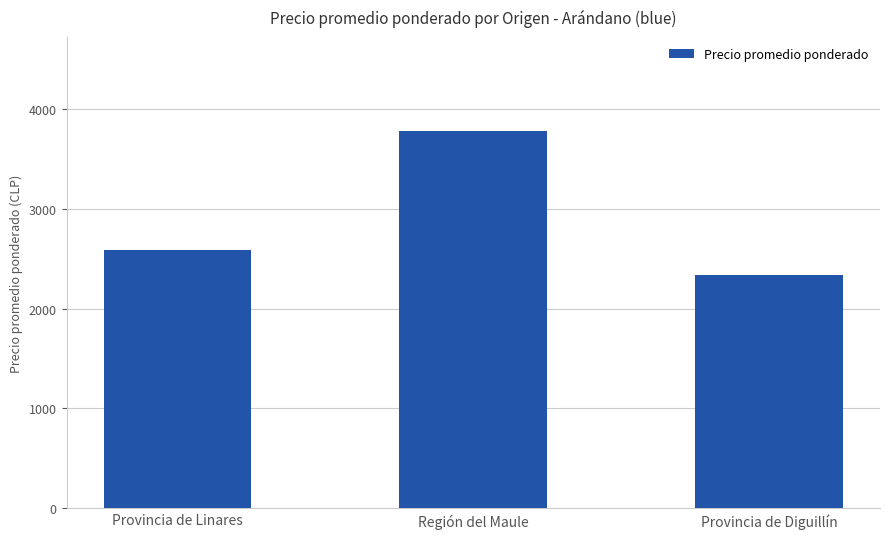

The value at Provincia de Diguillín is 2338. True or false?

True